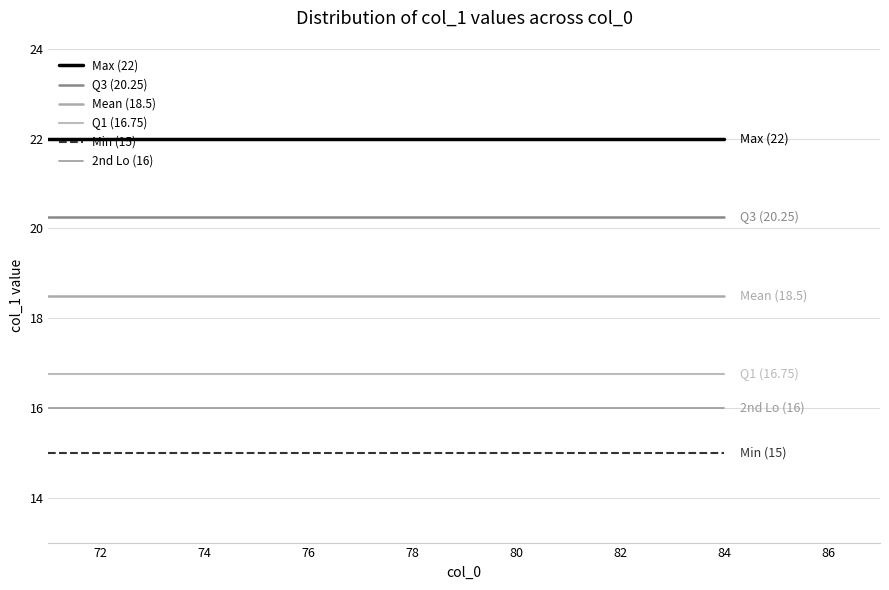

Does the chart display data point markers on the line(s)?

No